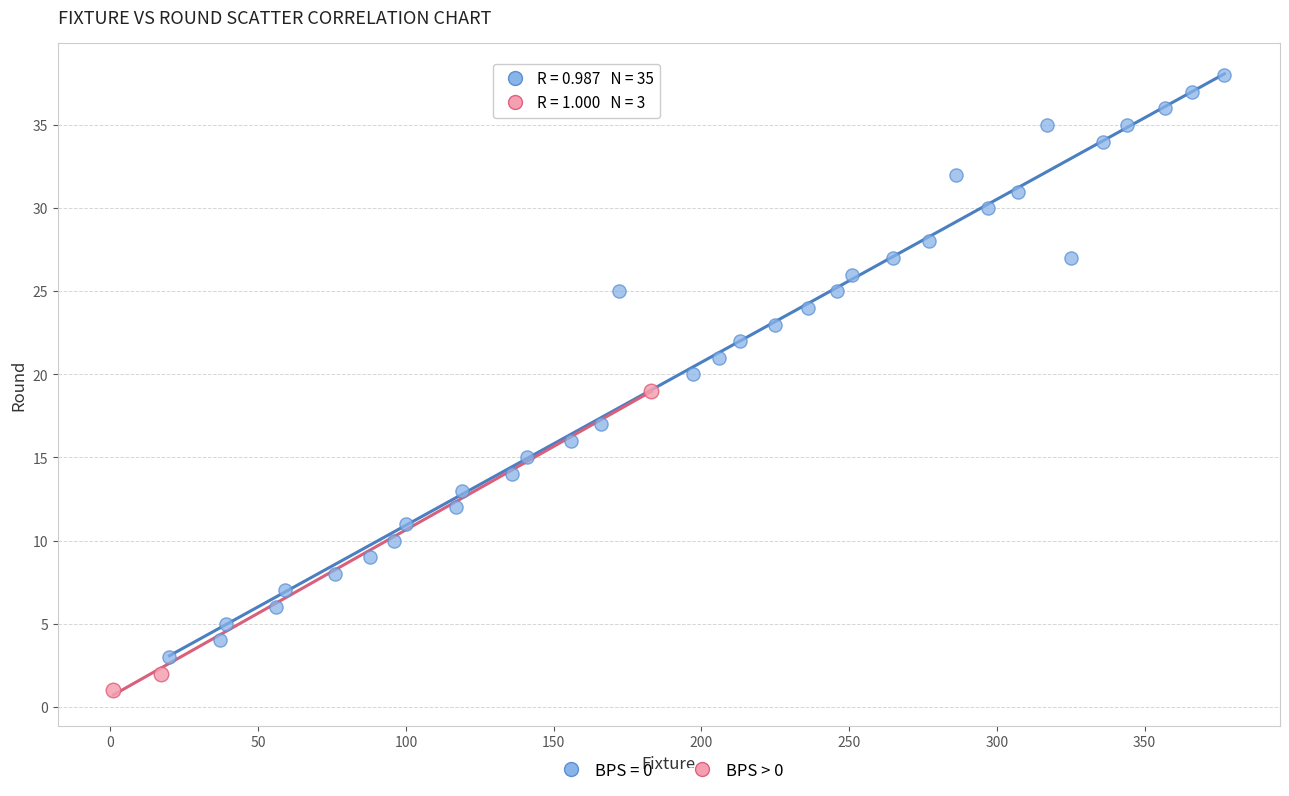

Which series reaches the minimum Y coordinate?

BPS > 0